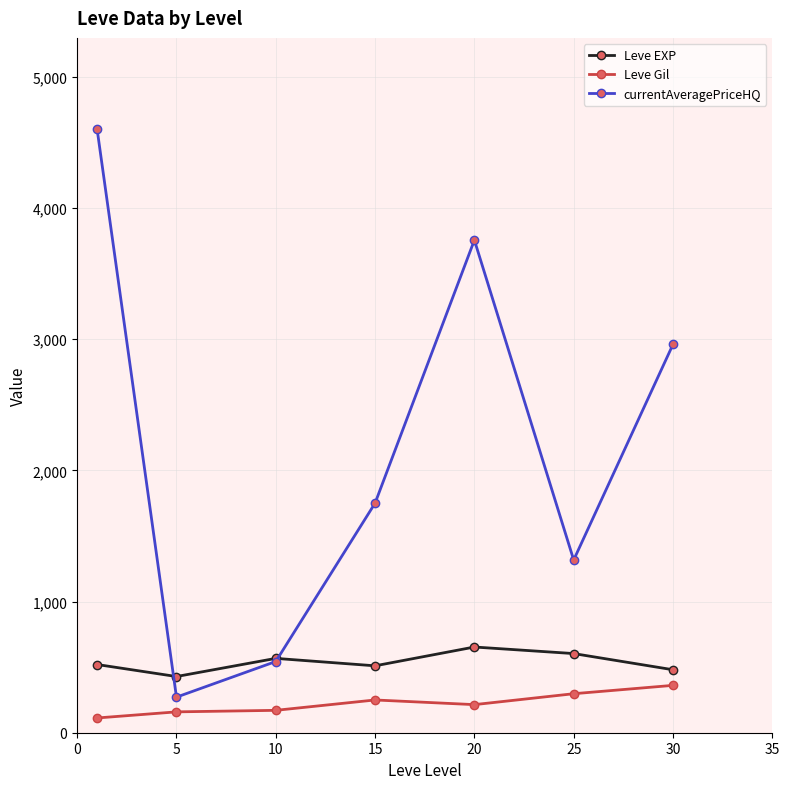

What are all the series names shown in the legend?

Leve EXP, Leve Gil, currentAveragePriceHQ